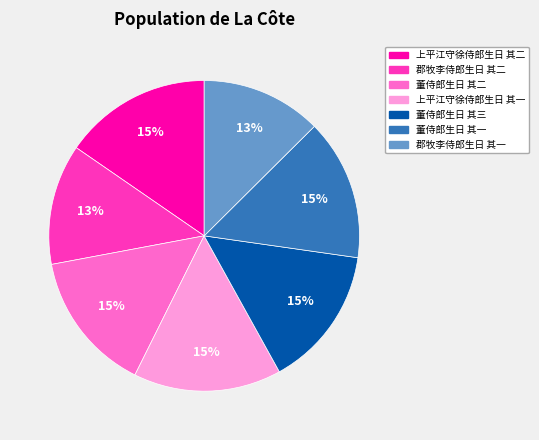

How many segments does this pie chart have?

7